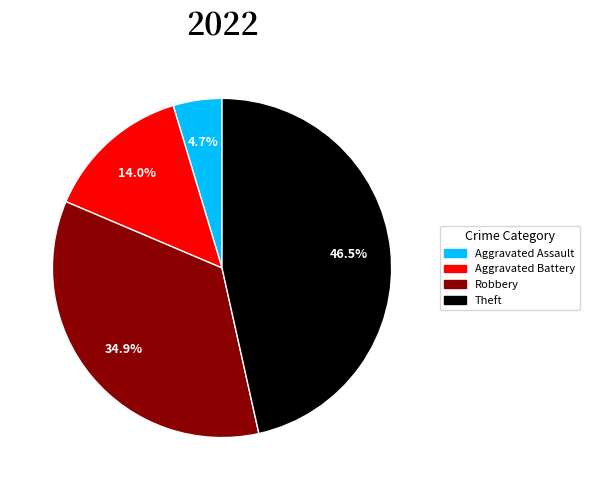

Does any single category account for the majority?

No